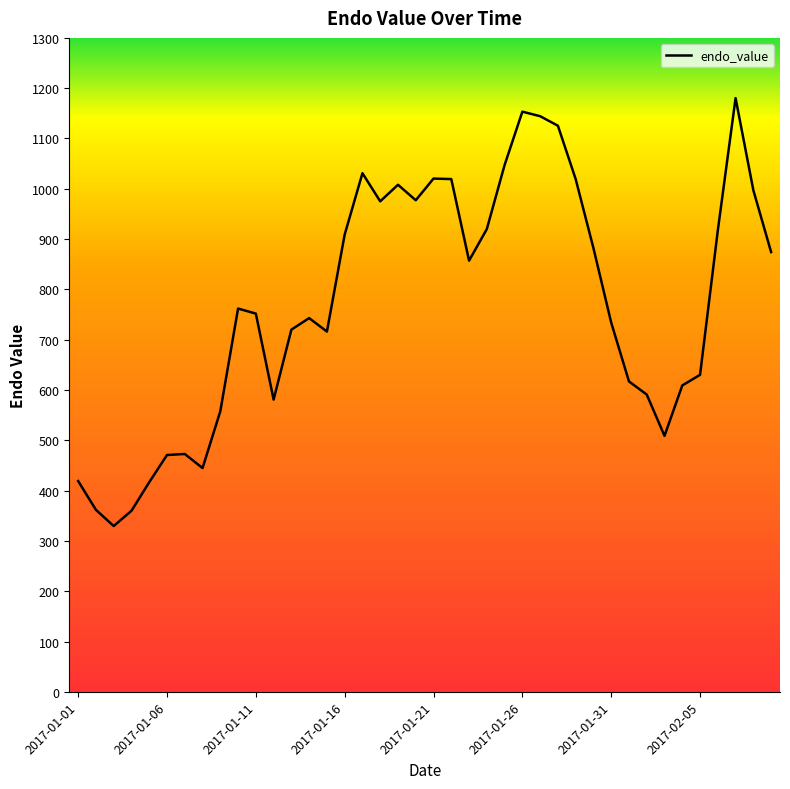

What is the difference between the maximum and minimum values?

850.7